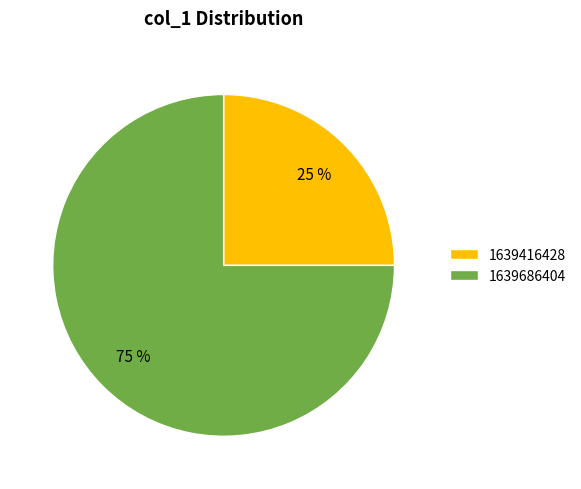

To the nearest percent, what is the average slice percentage?

50%